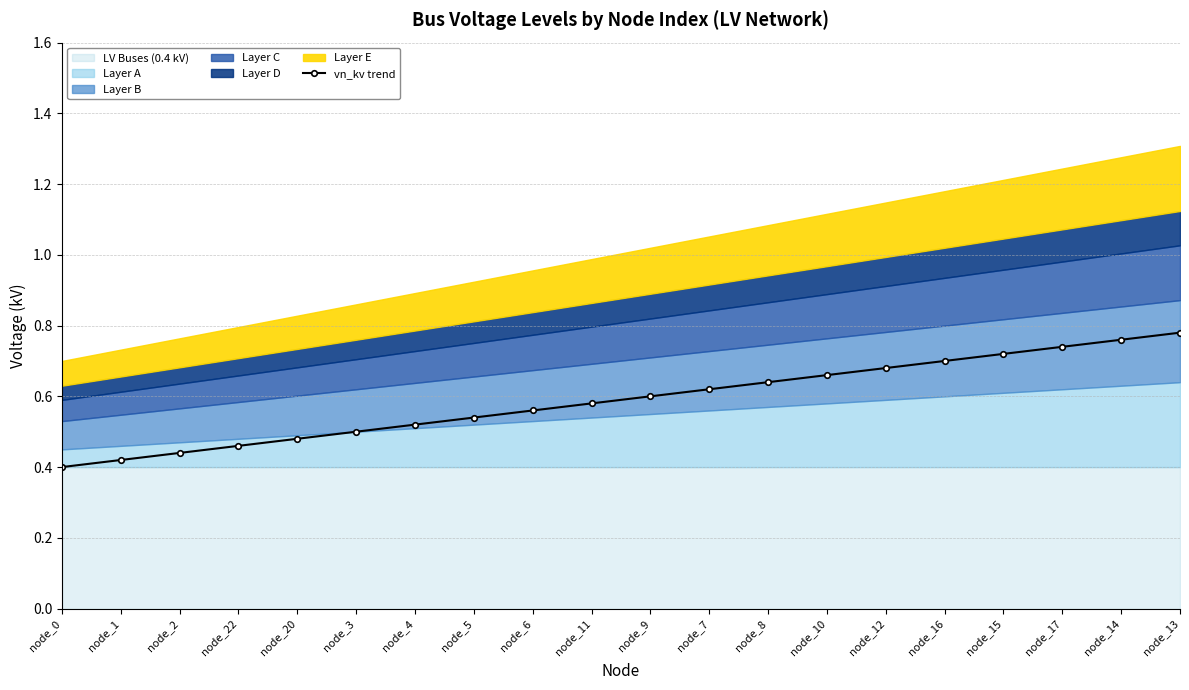

At which category does the chart reach its peak across all series?

node_13